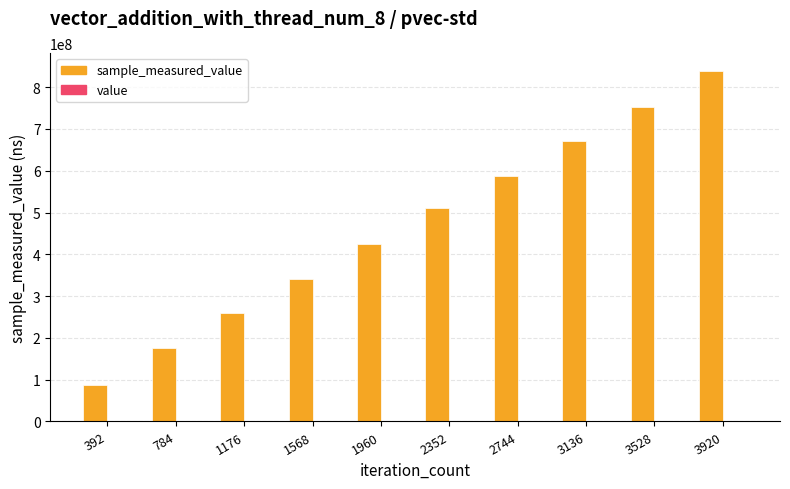

What is the difference between the second highest and minimum values in the sample_measured_value series?

665520976